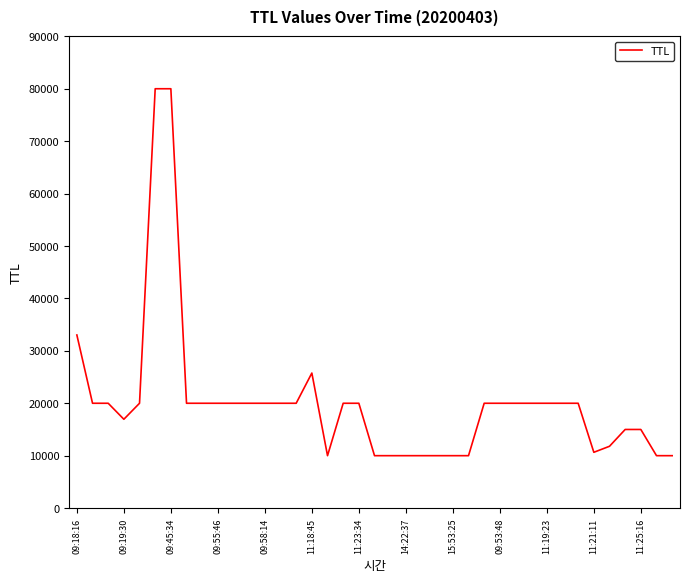

What is the difference between the maximum and minimum values?

70000